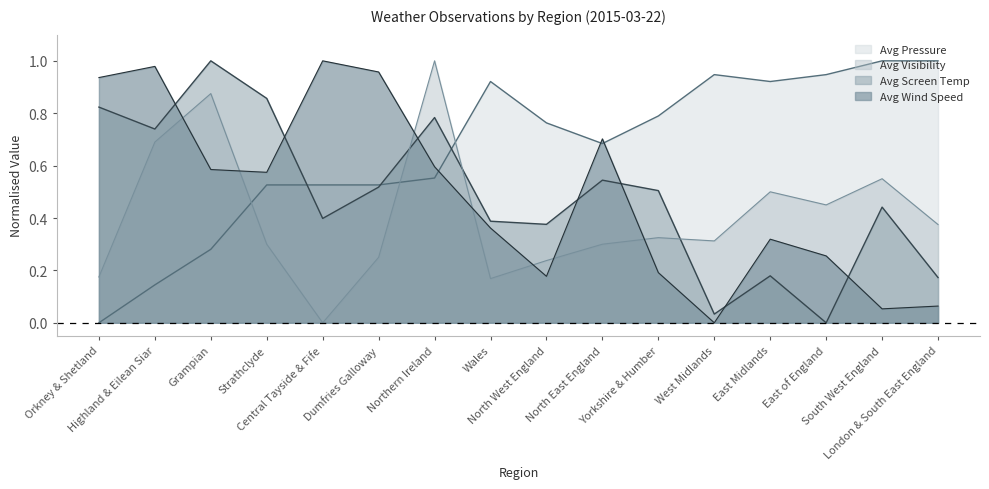

At which category does the chart reach its peak across all series?

South West England